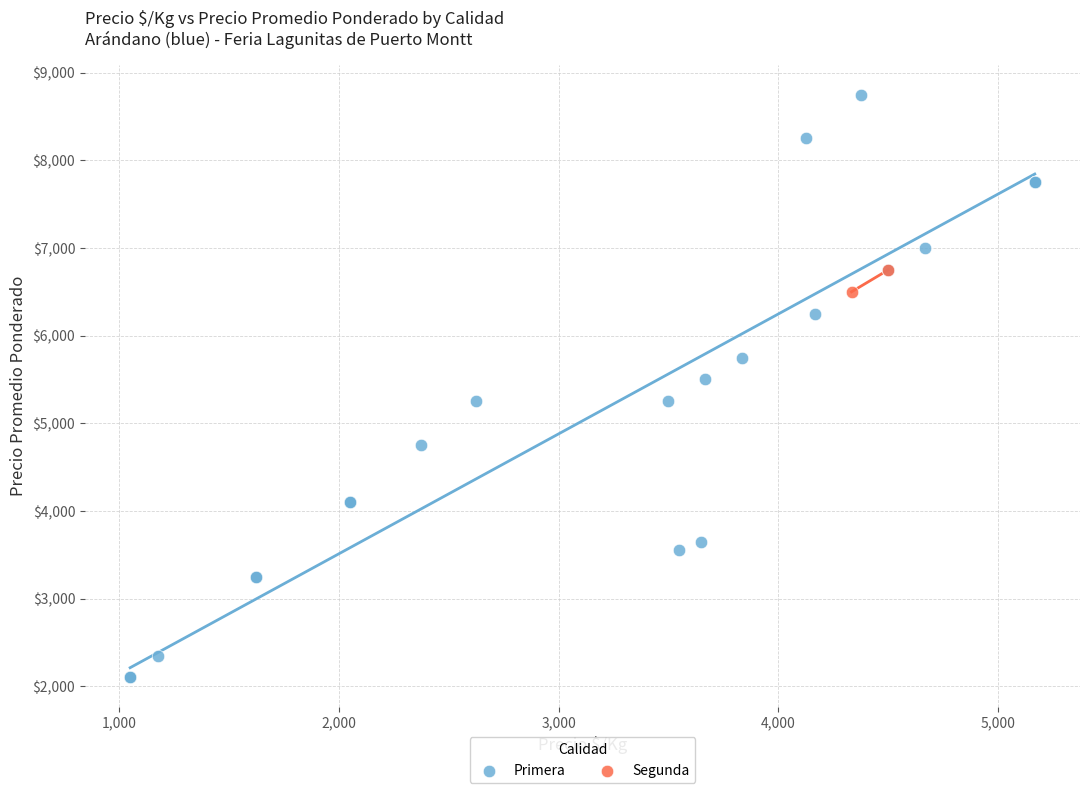

What are all the series names shown in the legend?

Primera, Segunda